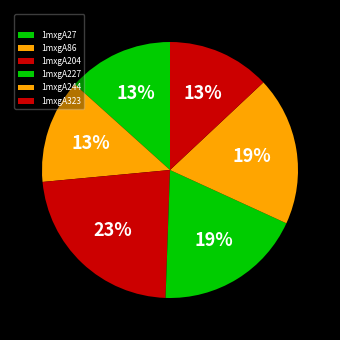

Rank the categories by value from lowest to highest.

1mxgA323, 1mxgA86, 1mxgA27, 1mxgA227, 1mxgA244, 1mxgA204